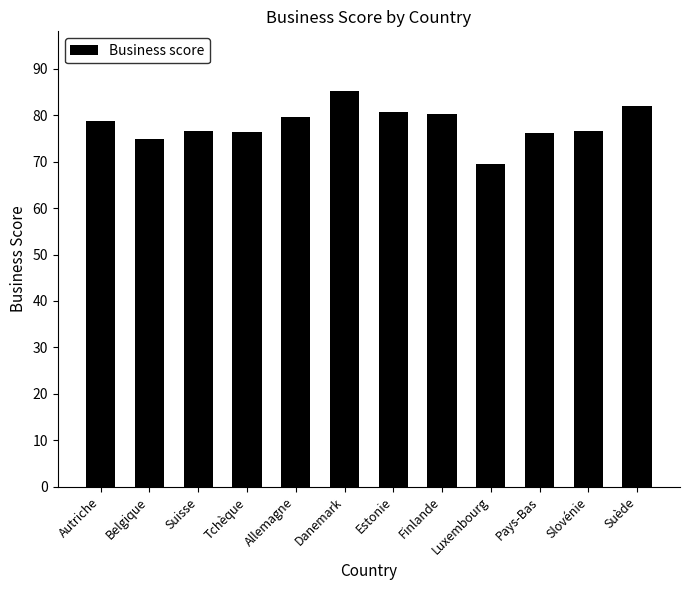

The value at Danemark is 30.1. True or false?

False